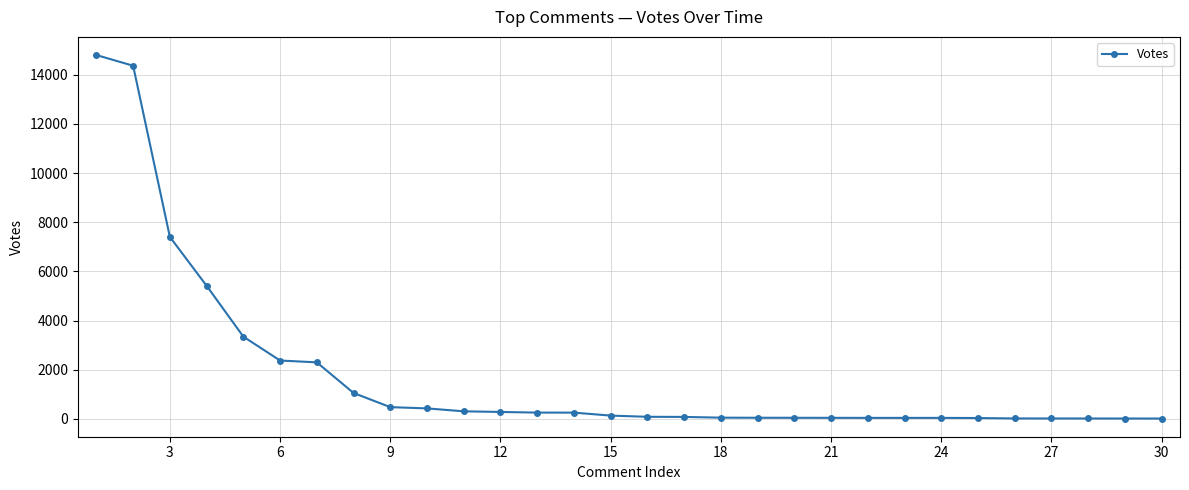

What is the maximum value shown in the chart?

14798